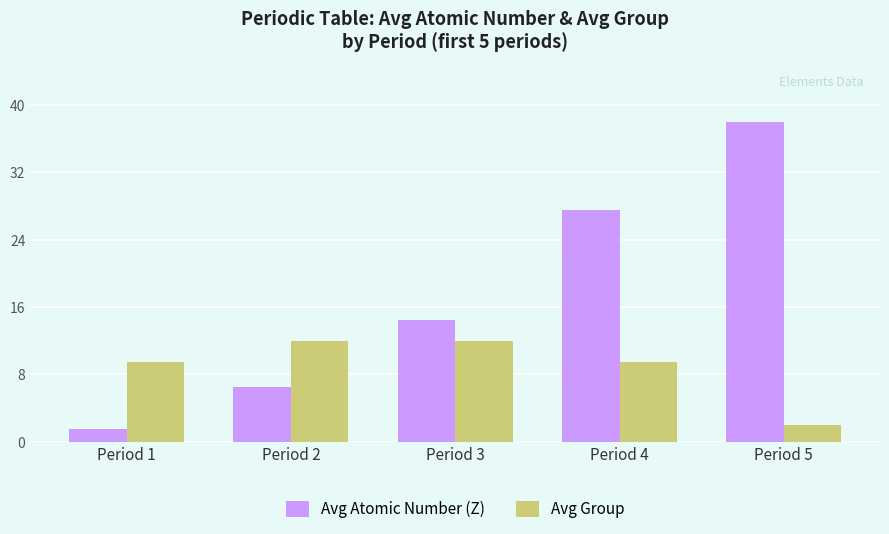

At Period 4, list the series in order from smallest to largest.

Avg Group, Avg Atomic Number (Z)